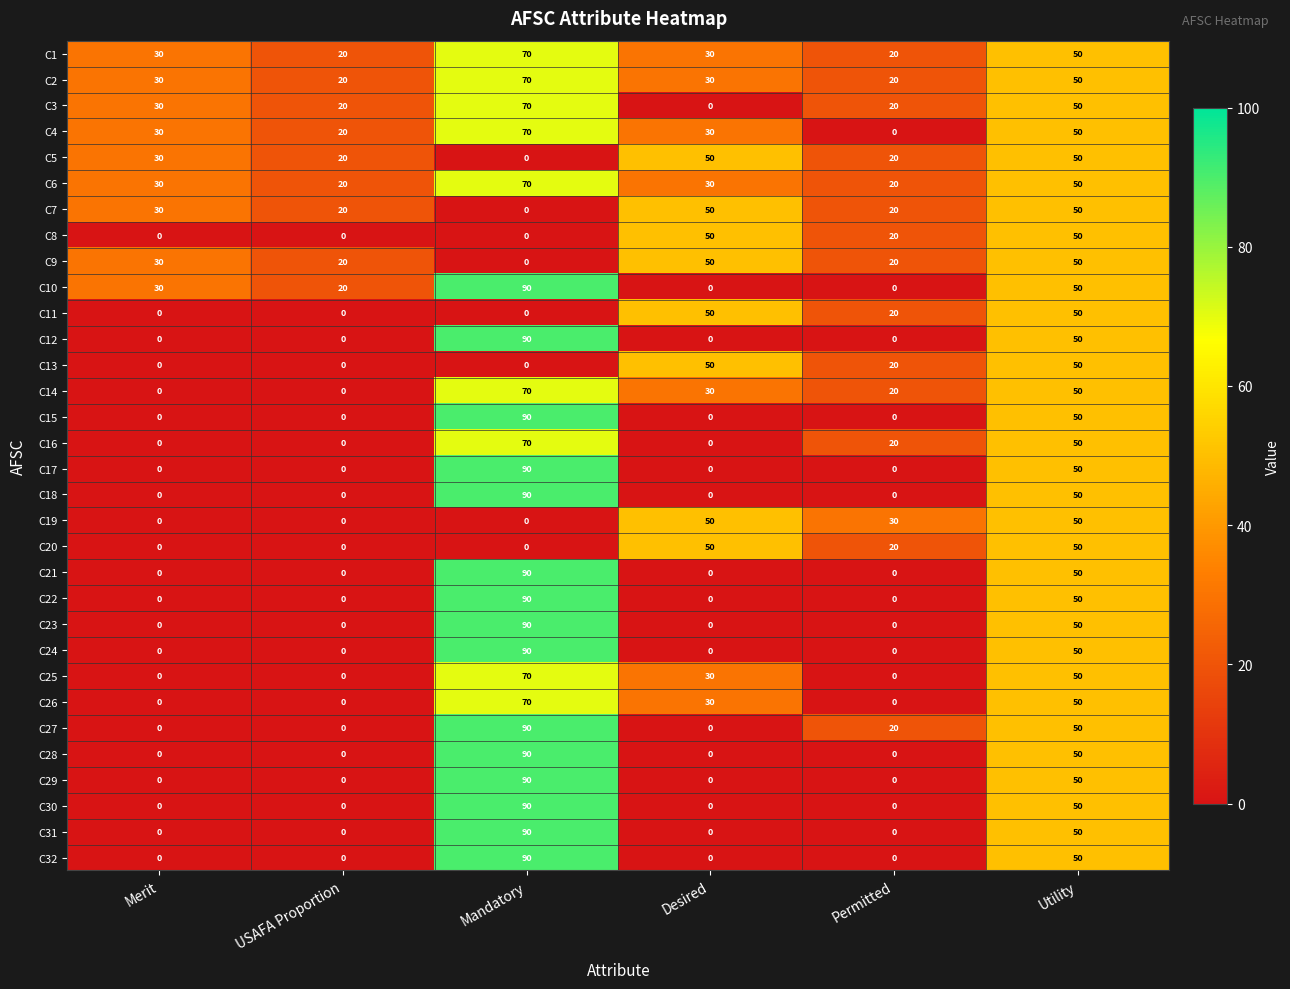

The C11 series shows 33 at Permitted. True or false?

False